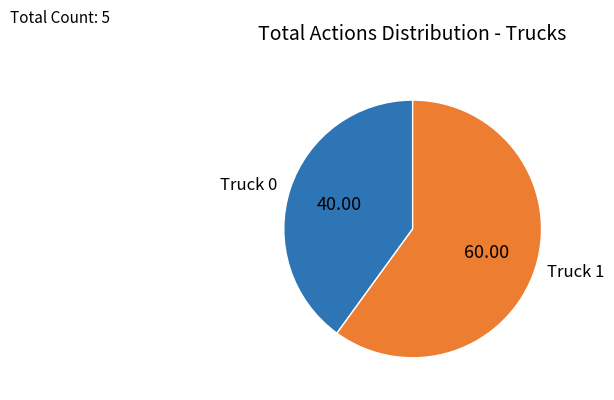

Which slice represents more than half of the pie?

Truck 1